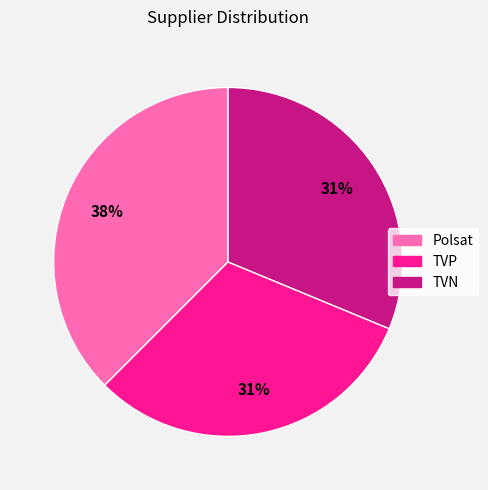

Is the sum of Polsat and TVP greater than half?

Yes